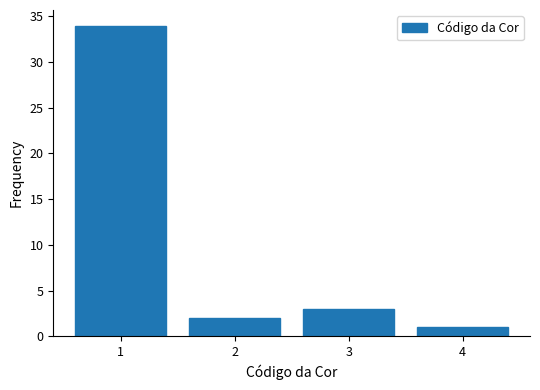

Reading right to left, transcribe all the data shown in this chart.

1	3	2	34